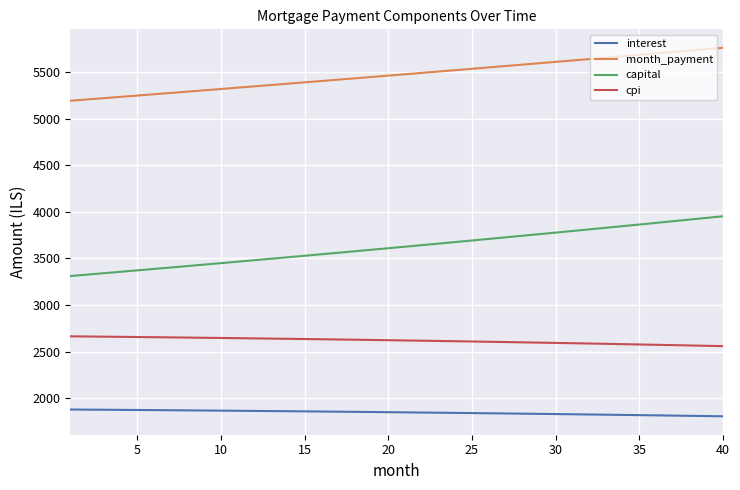

Which series has the widest spread of values?

capital